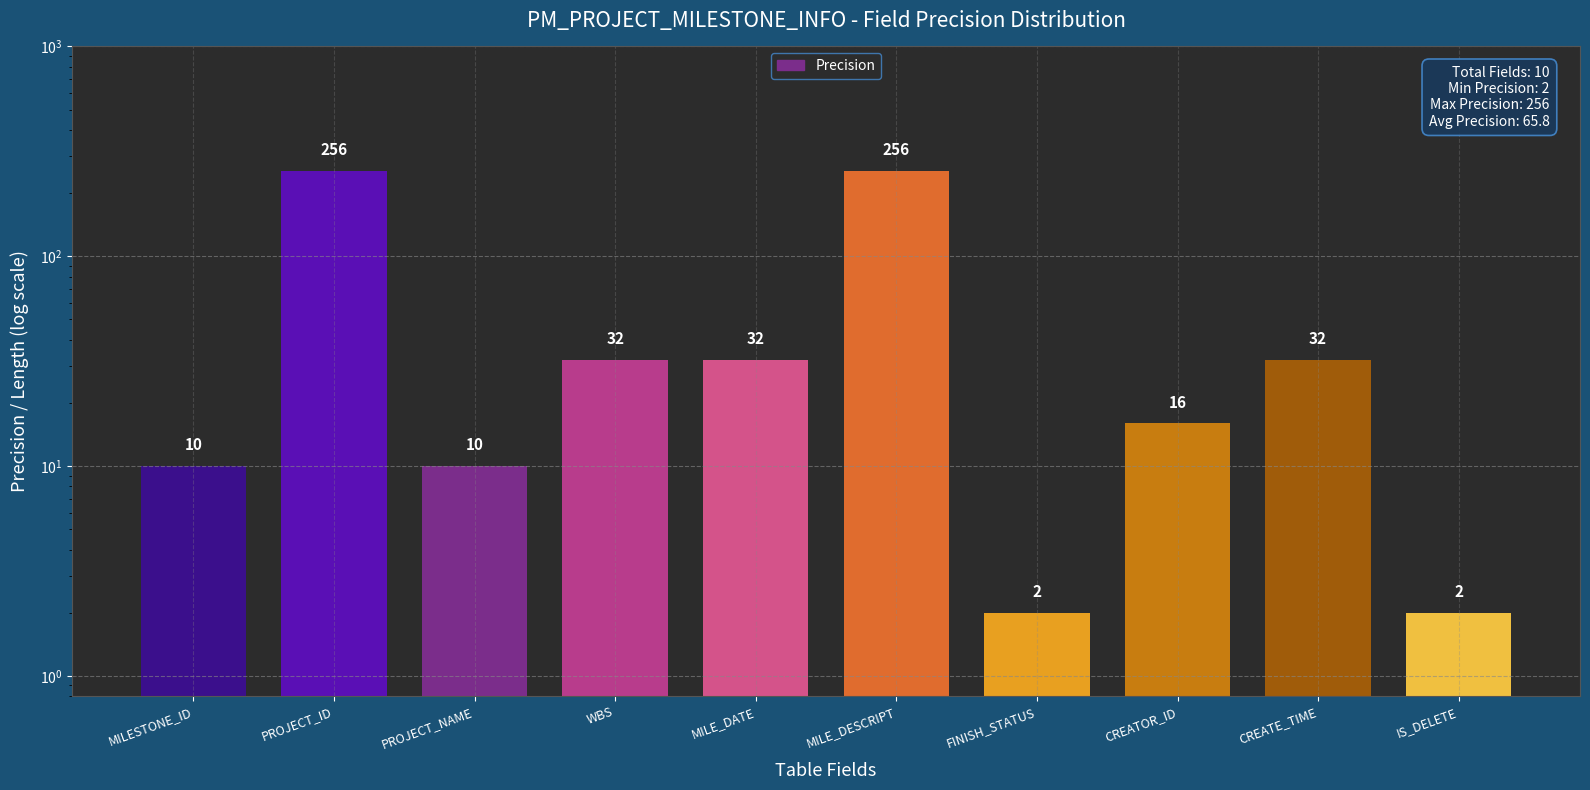

List the labels in order of value, smallest first.

FINISH_STATUS, IS_DELETE, MILESTONE_ID, PROJECT_NAME, CREATOR_ID, WBS, MILE_DATE, CREATE_TIME, PROJECT_ID, MILE_DESCRIPT